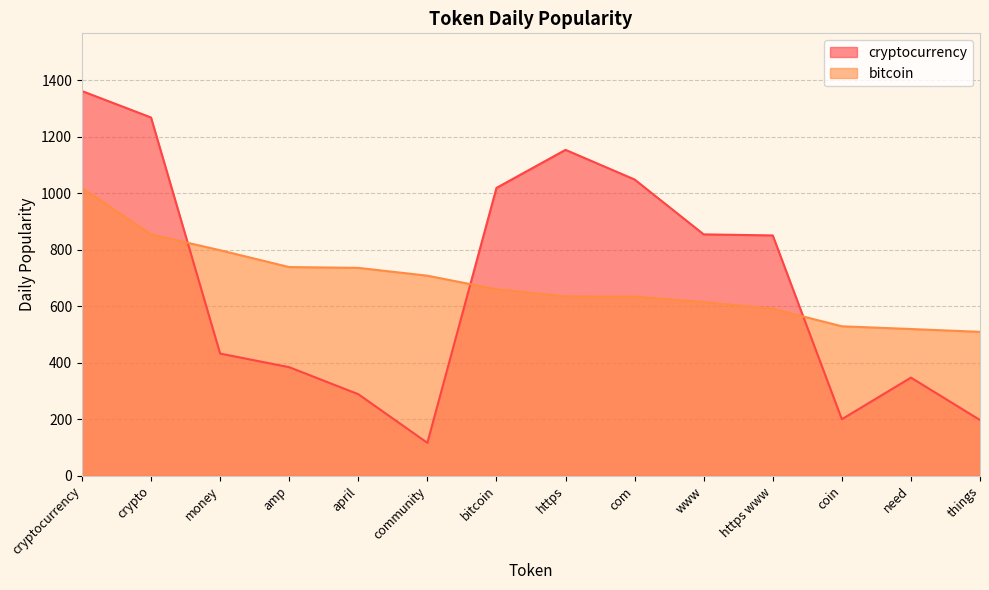

Which series has the widest spread of values?

cryptocurrency